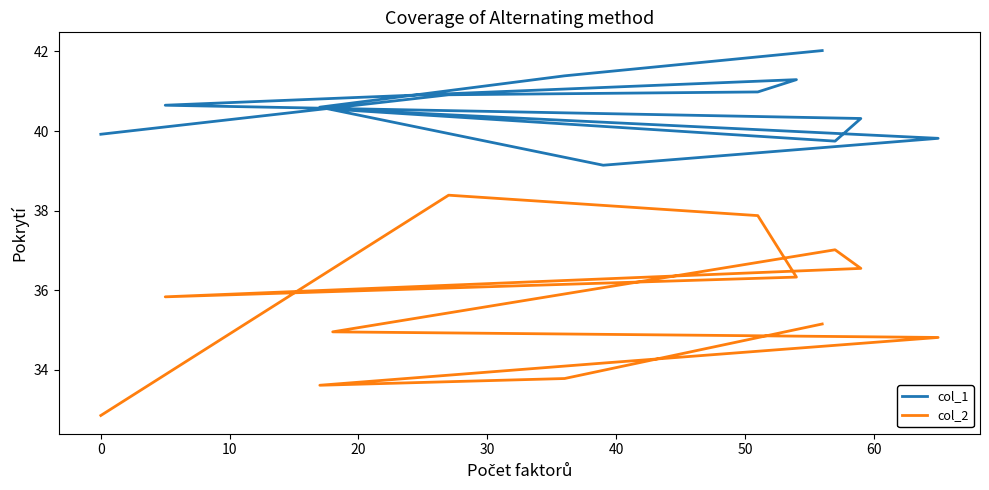

List the labels in order of col_1 value, largest first.

12, 11, 20, 10, 0, 30, 10, 60, 40, −10, 70, 50, 9